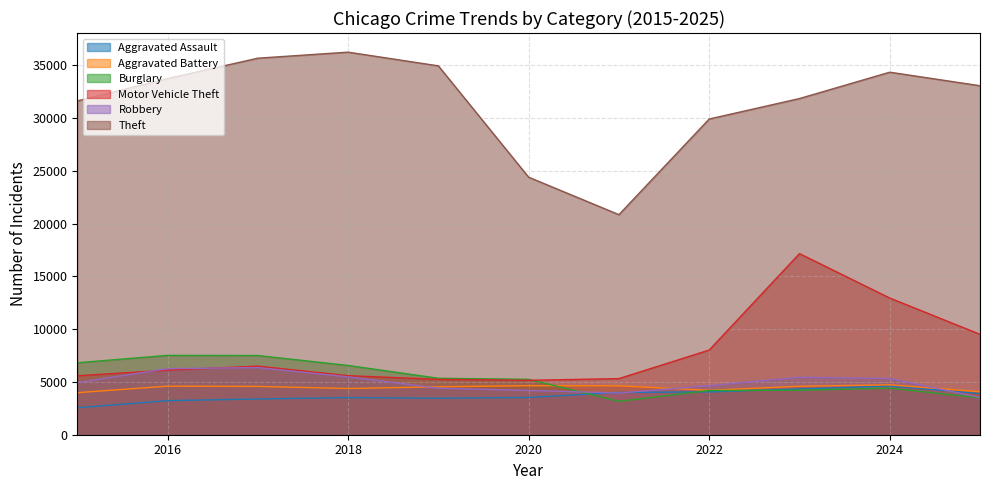

How many distinct data groups are displayed?

6